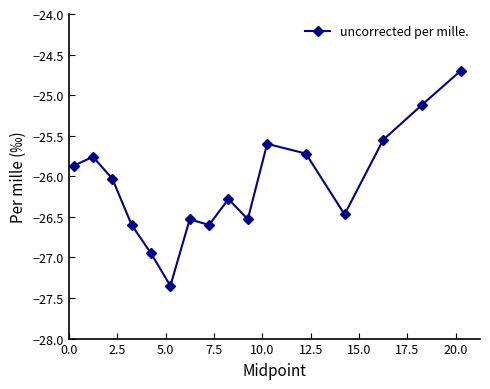

What is the maximum value shown in the chart?

-24.7